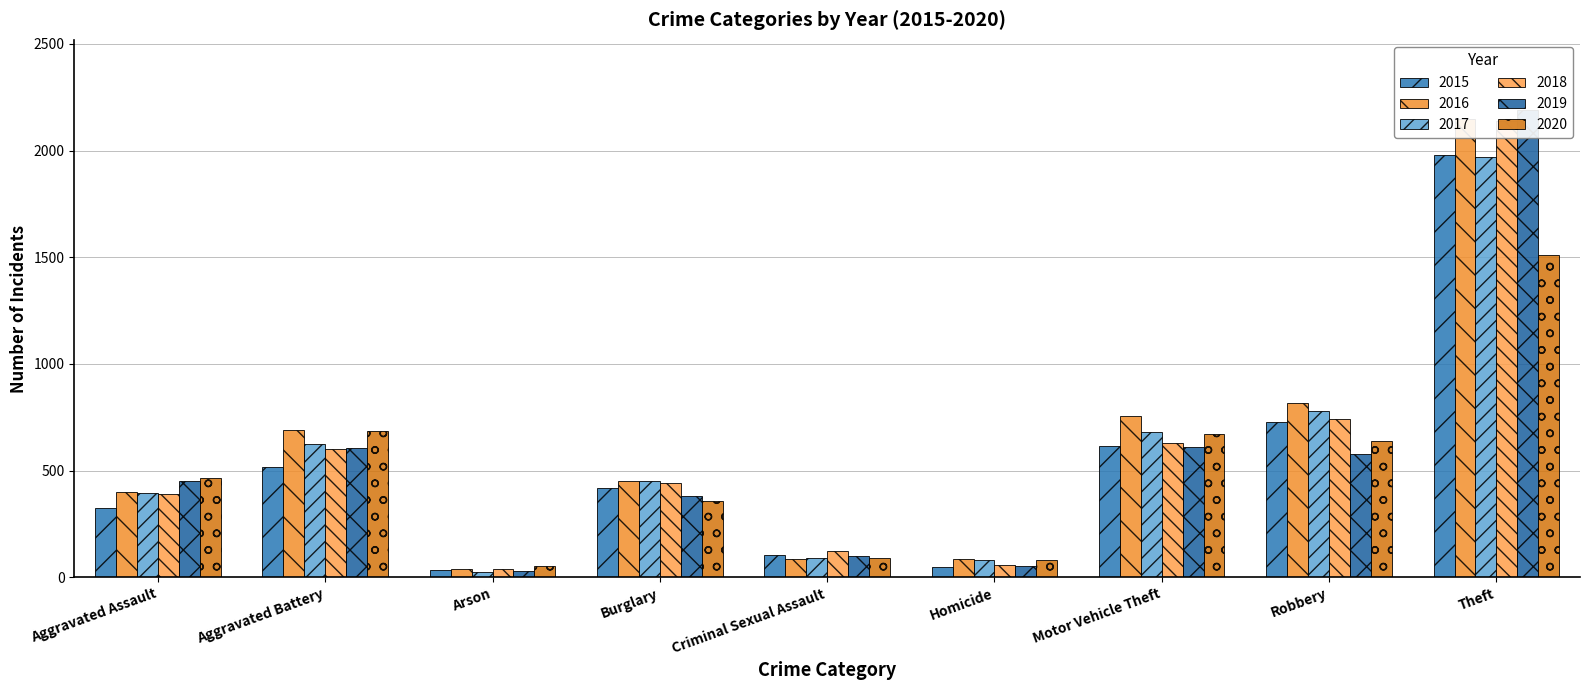

What is the greatest value displayed?

2190